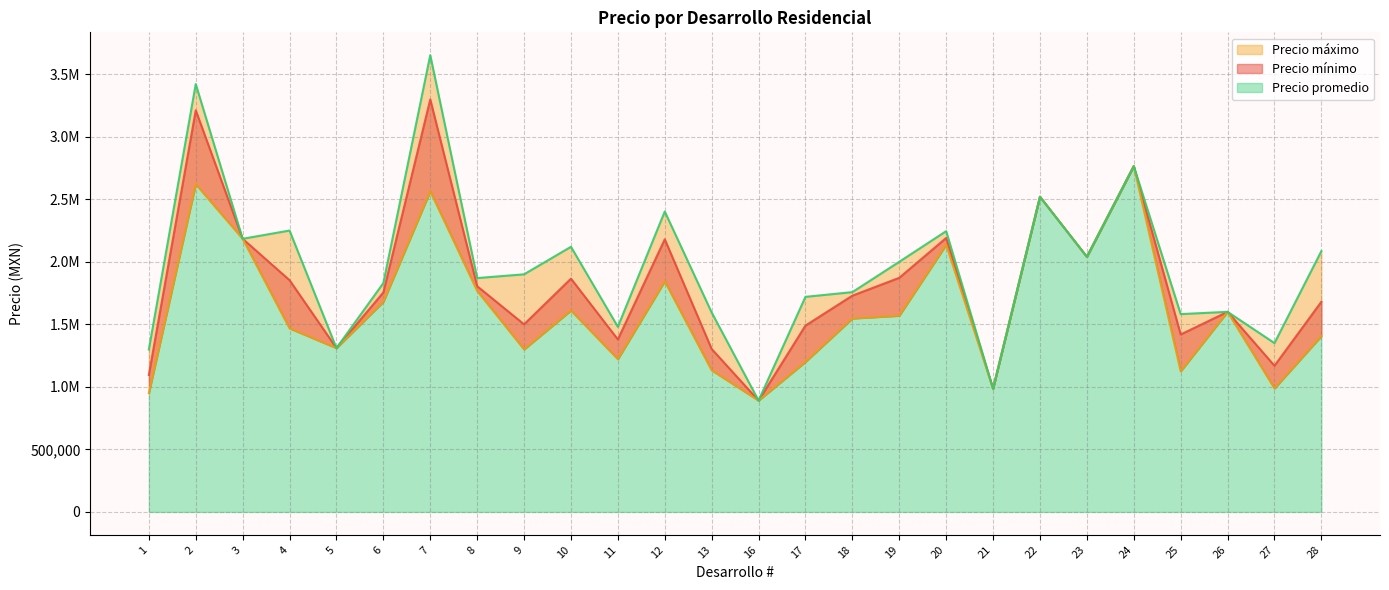

True or false: Precio promedio and Precio mínimo intersect in this chart.

False